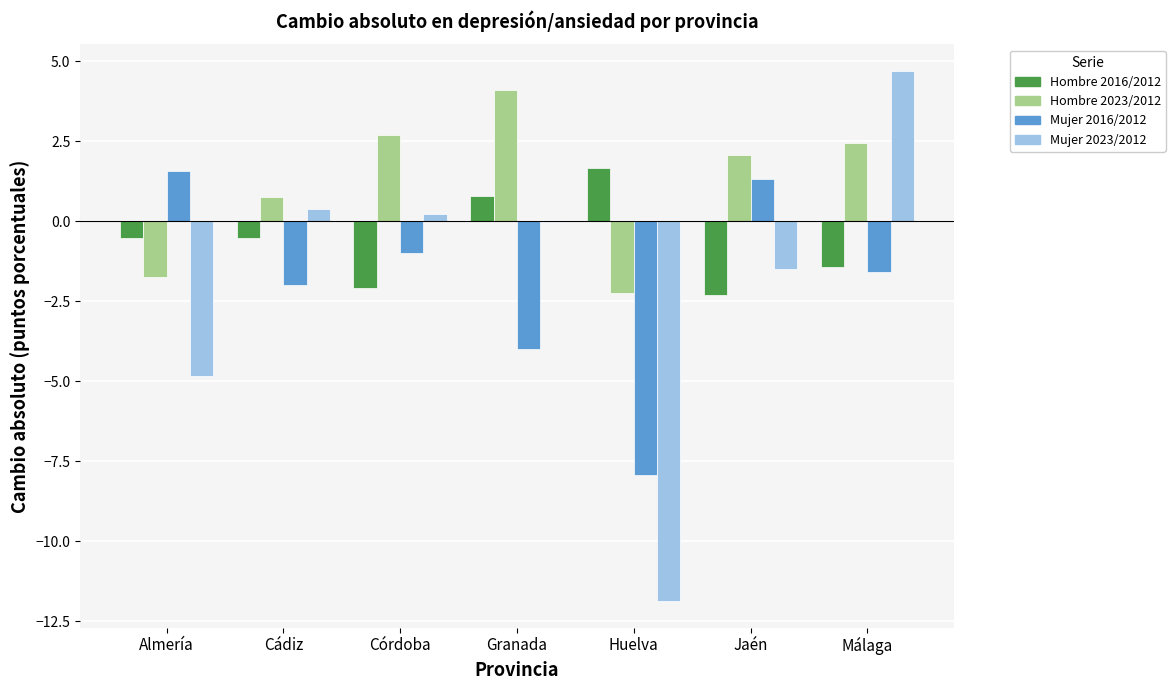

The value of Hombre 2016/2012 at Málaga is -0.8. True or false?

False